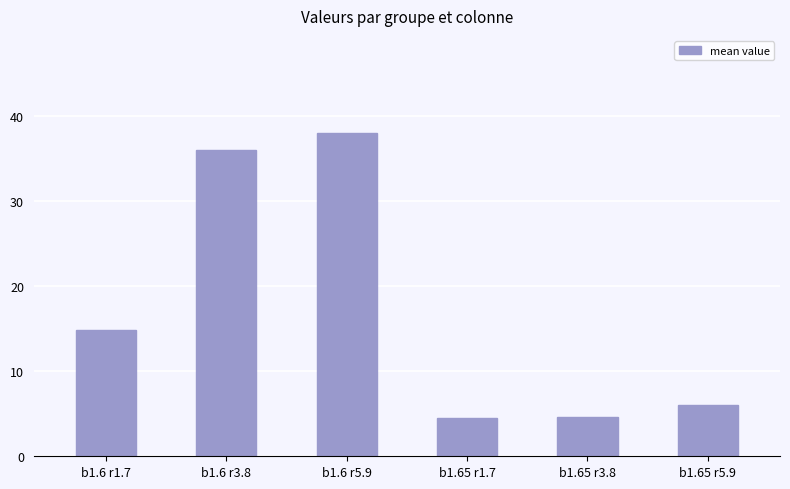

What is the sum of all values?

103.8